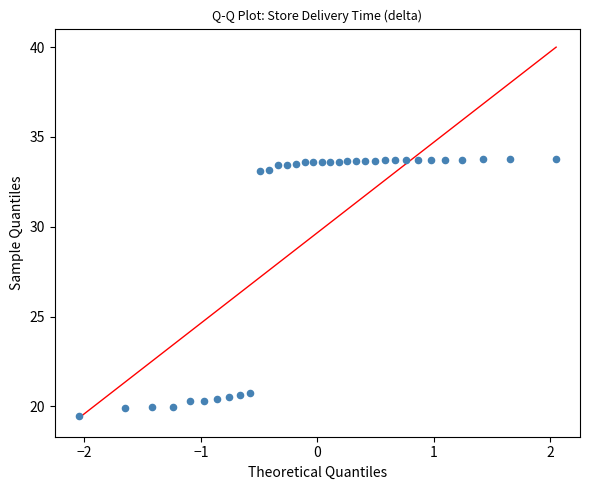

What is the range of X values (max minus min)?

4.1